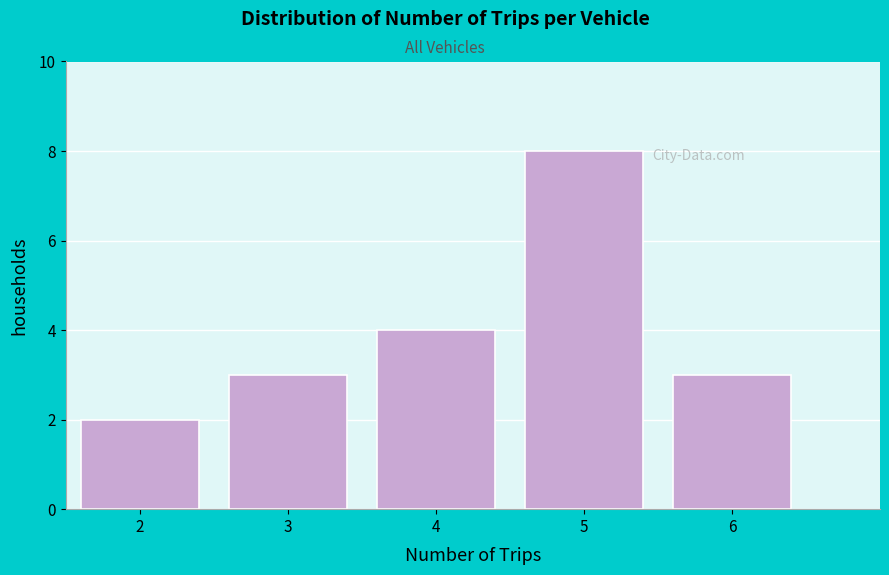

What is the height of the bar covering 1.5 to 2.5 on the x-axis? The values are not printed on the chart, so give them approximately, as read against the axis.

2